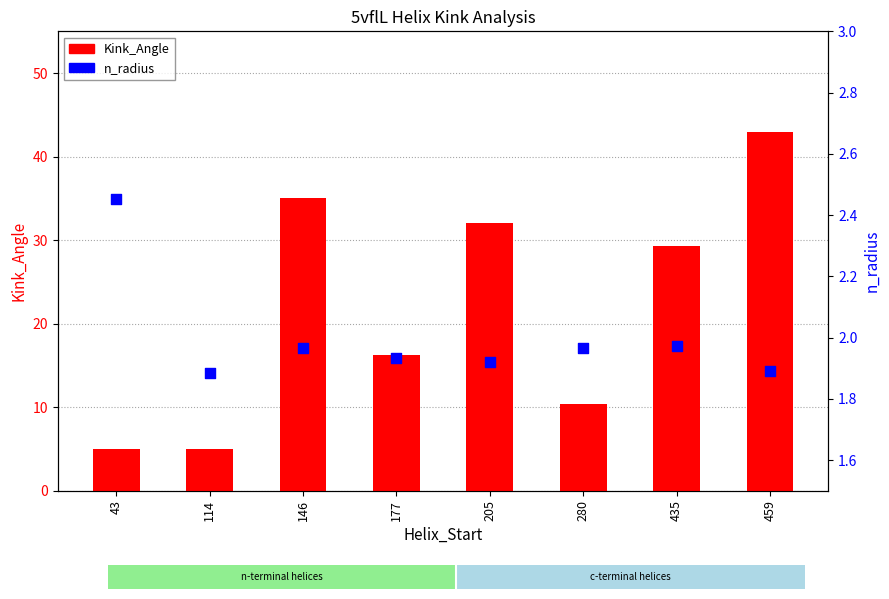

At which category is the sum across all series the highest?

459